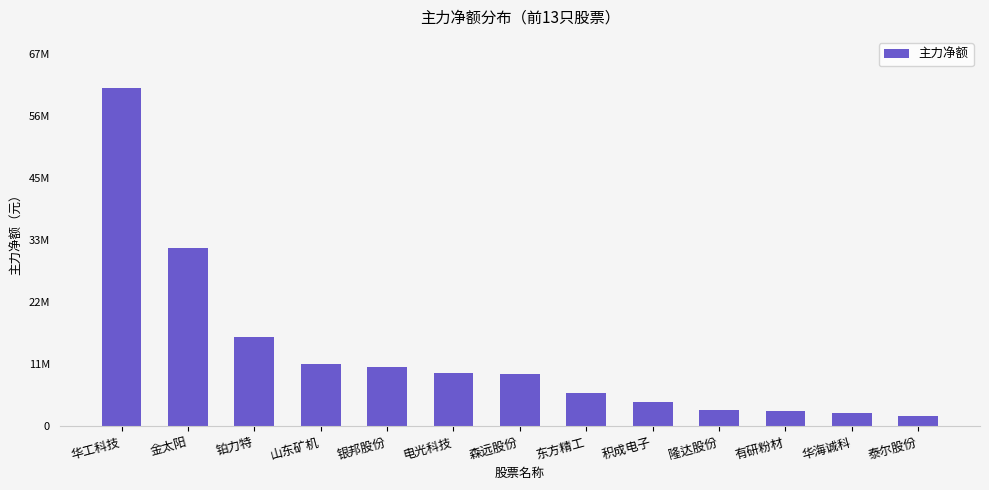

How many values are below 9537813?

6